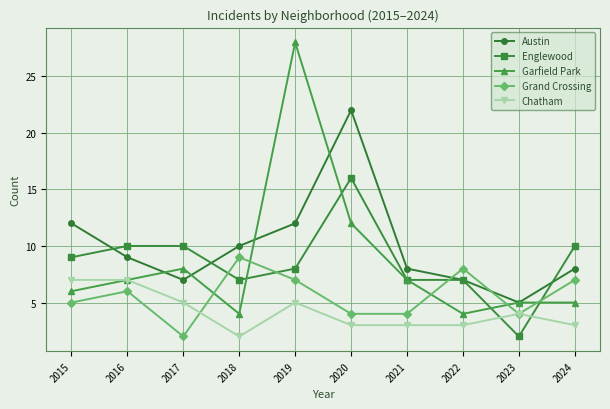

Rank the series by their maximum value, from lowest to highest.

Chatham, Grand Crossing, Englewood, Austin, Garfield Park